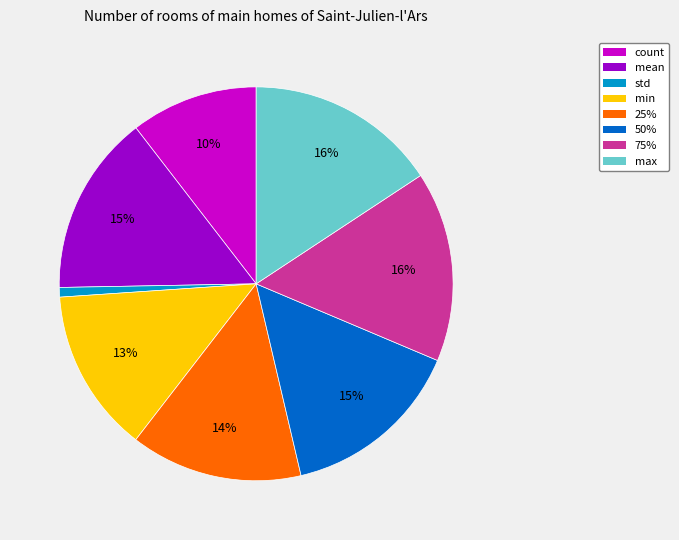

How many segments does this pie chart have?

8